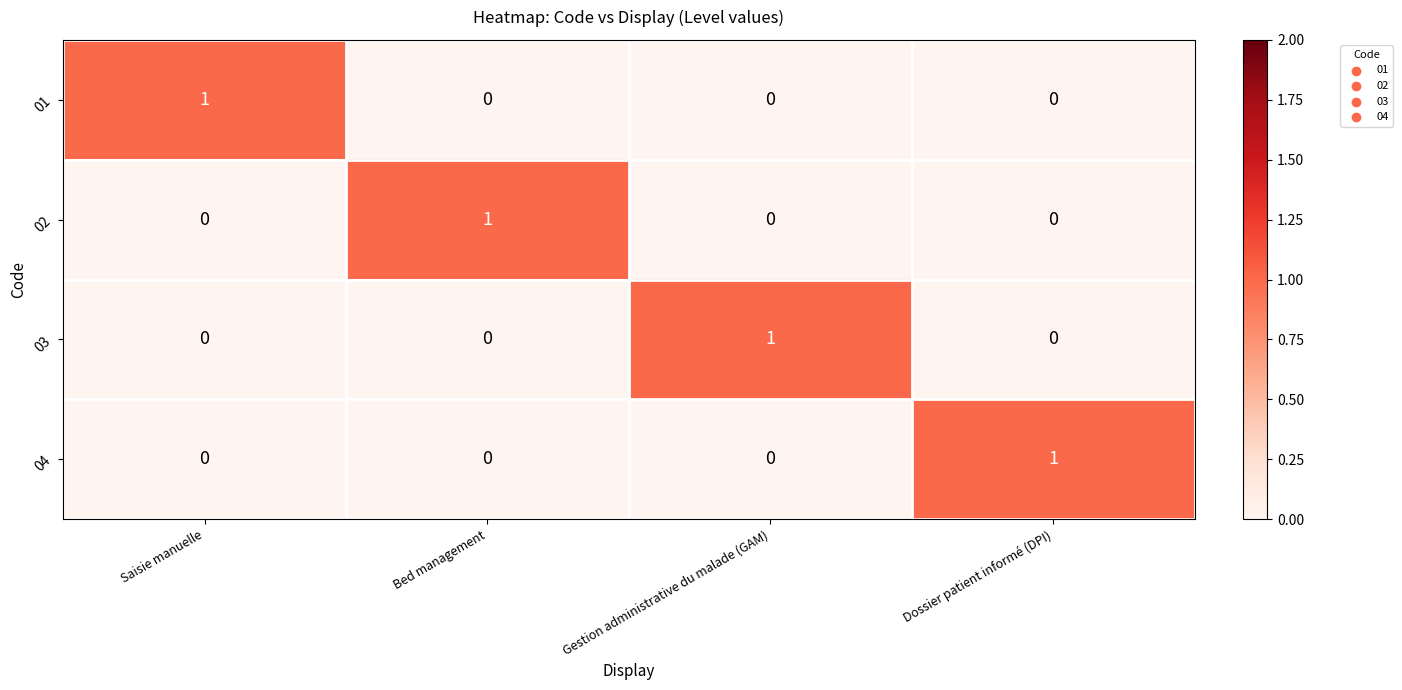

True or false: 02 has a value of 0 at Dossier patient informé (DPI).

True